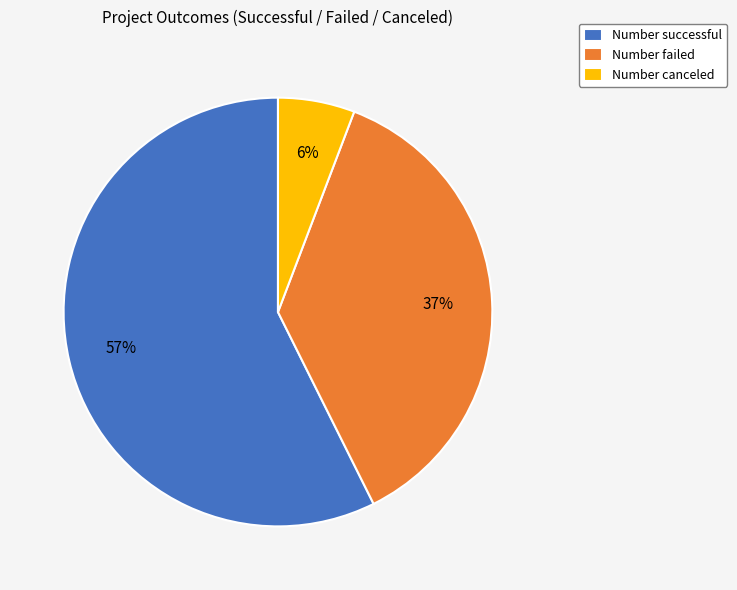

Is there a majority slice in this chart?

Yes